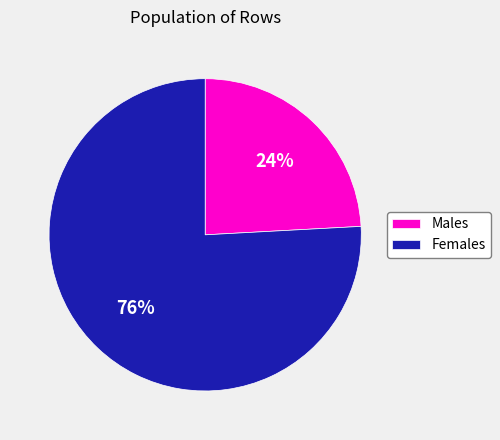

Is the sum of Females and Males greater than half?

Yes